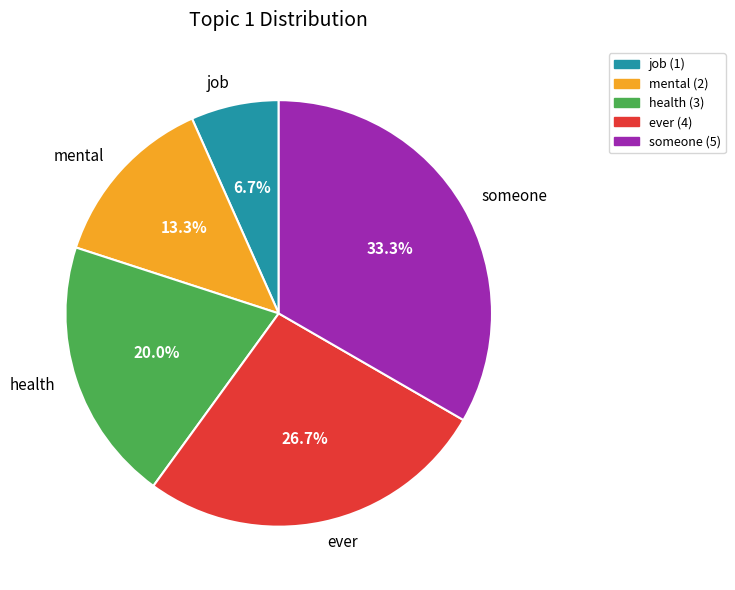

Do job and someone together represent more than half of the pie?

No